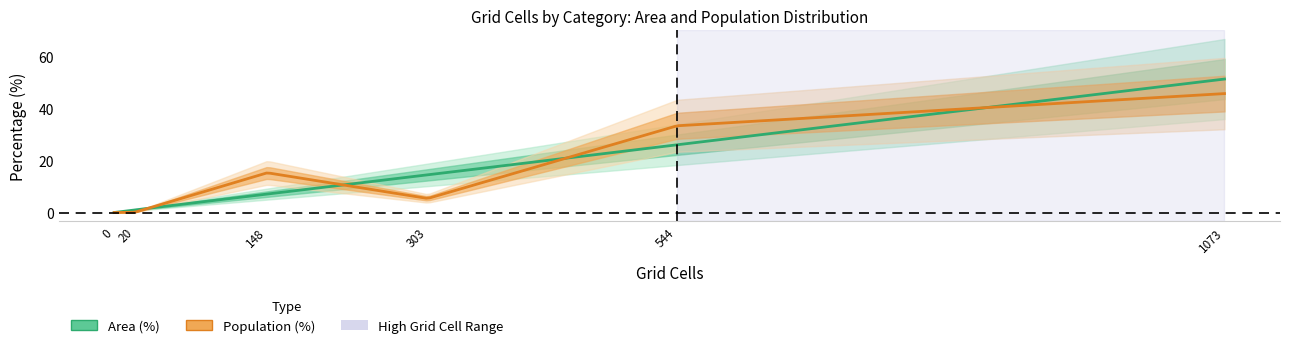

At how many categories does at least one series exceed 4?

4